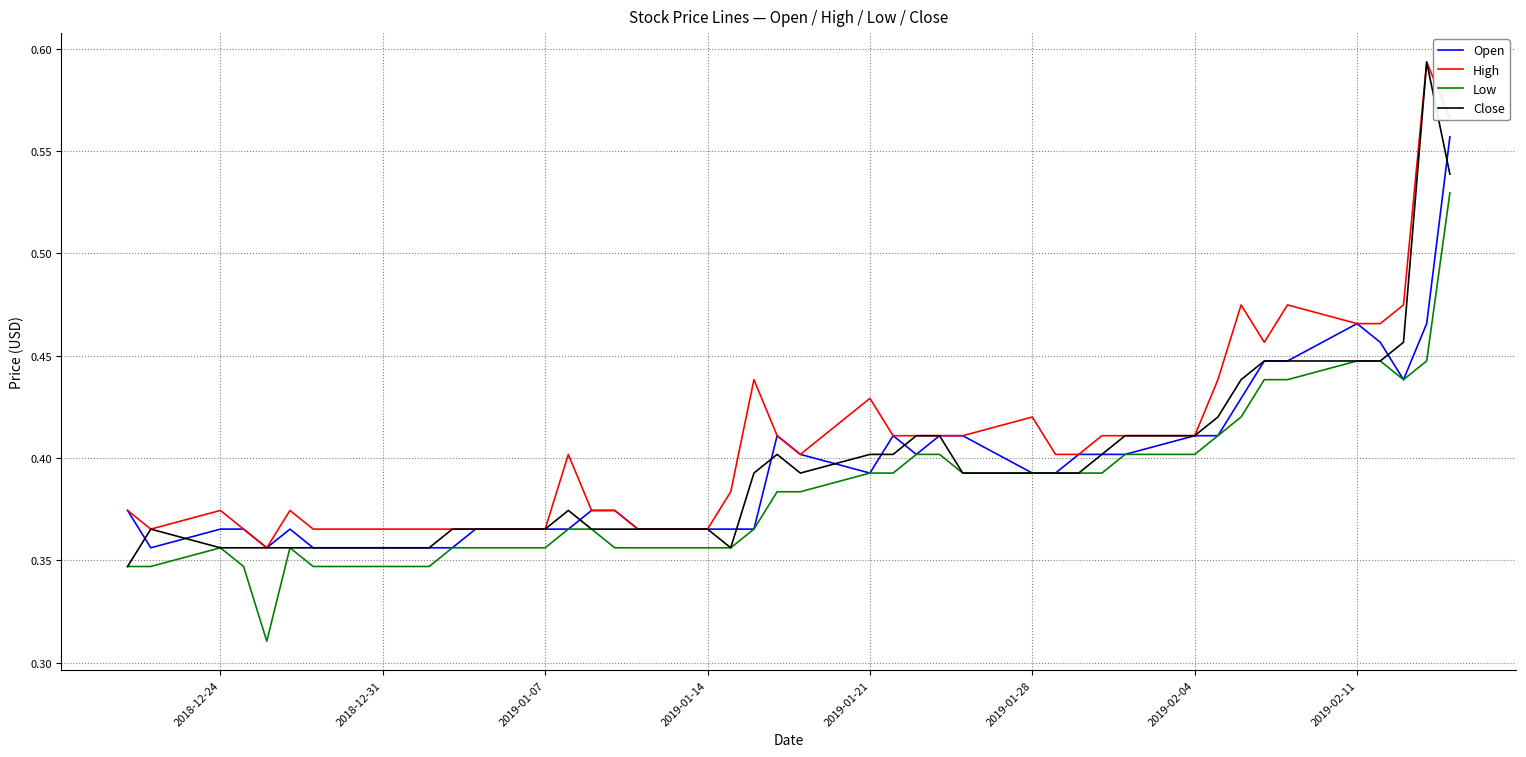

True or false: Low and High intersect in this chart.

False